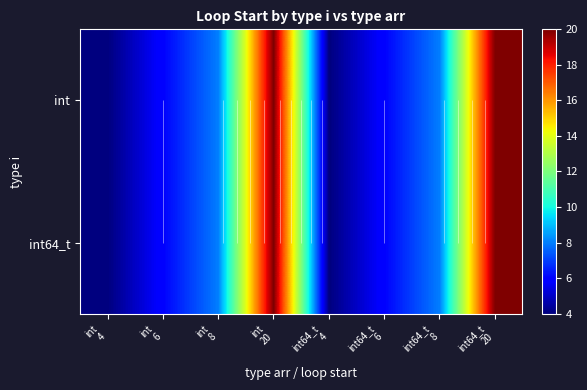

Which series has the widest spread of values?

int